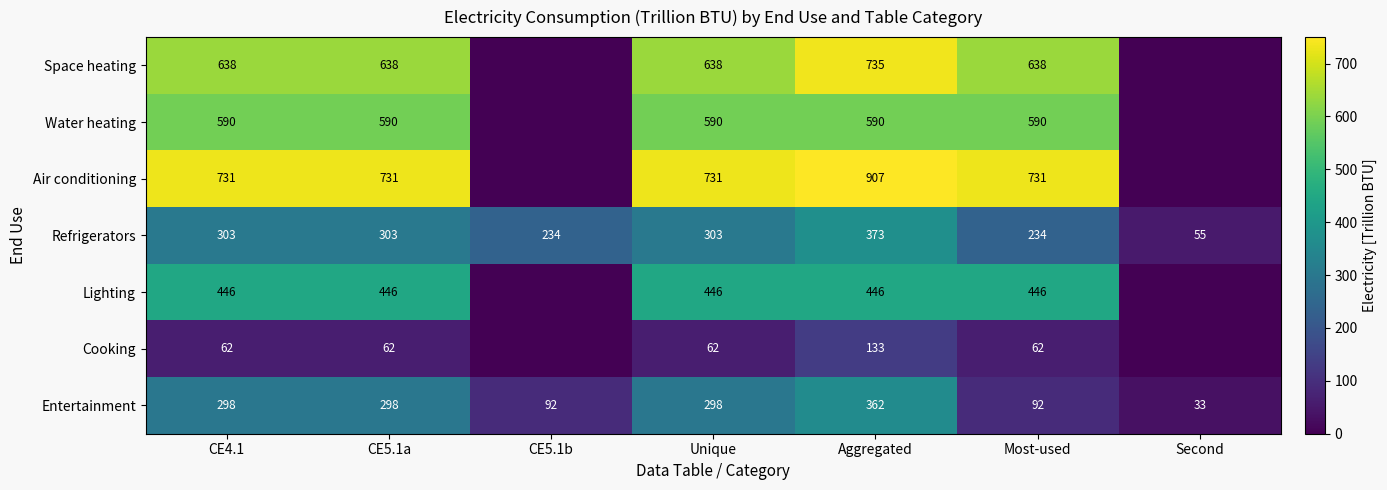

Which category has the highest value across all series?

Aggregated